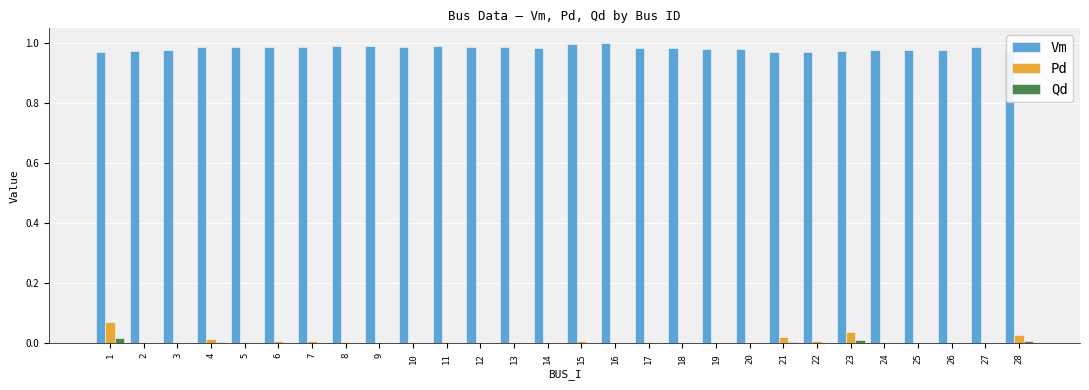

Which series has the largest total across all categories?

Vm